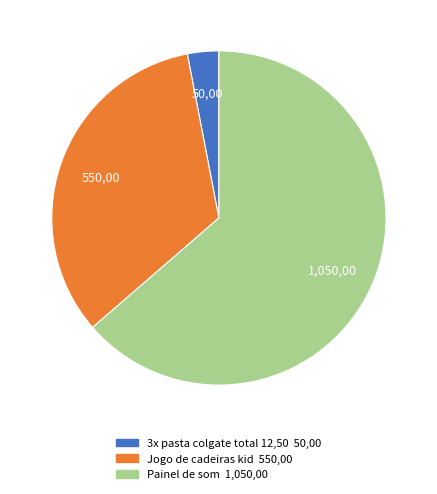

What is the ratio of the value at Jogo de cadeiras kid to the value at Painel de som?

0.5